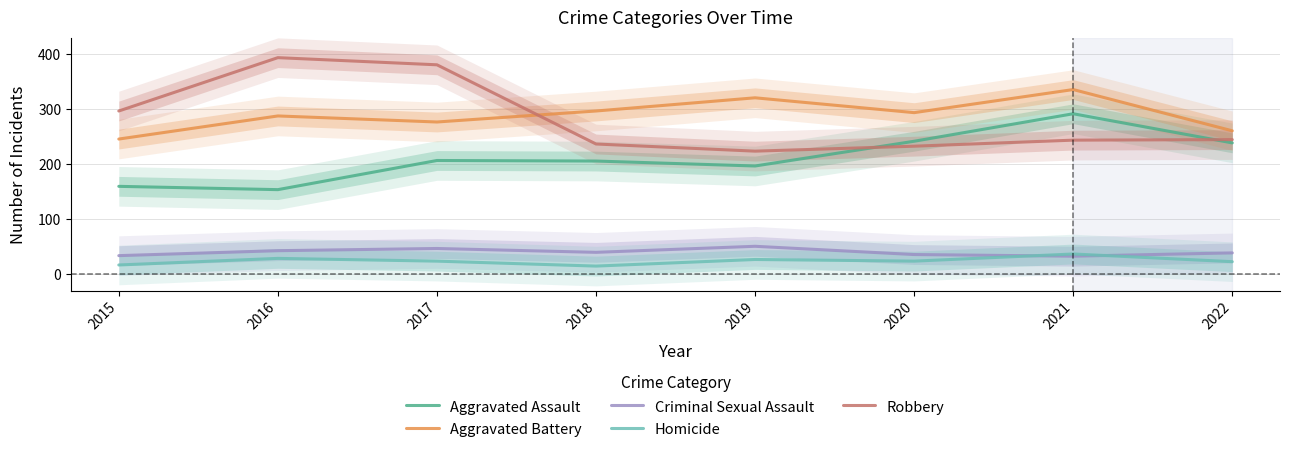

True or false: Aggravated Assault and Criminal Sexual Assault cross at least once.

False